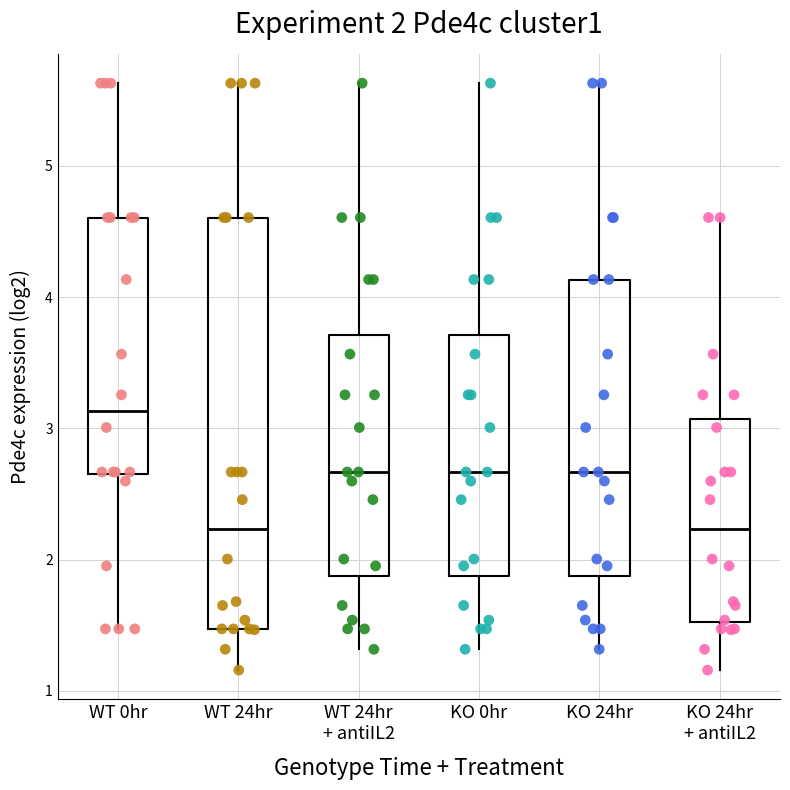

Comparing the boxes themselves (not the whiskers), which one is the tallest?

WT 24hr